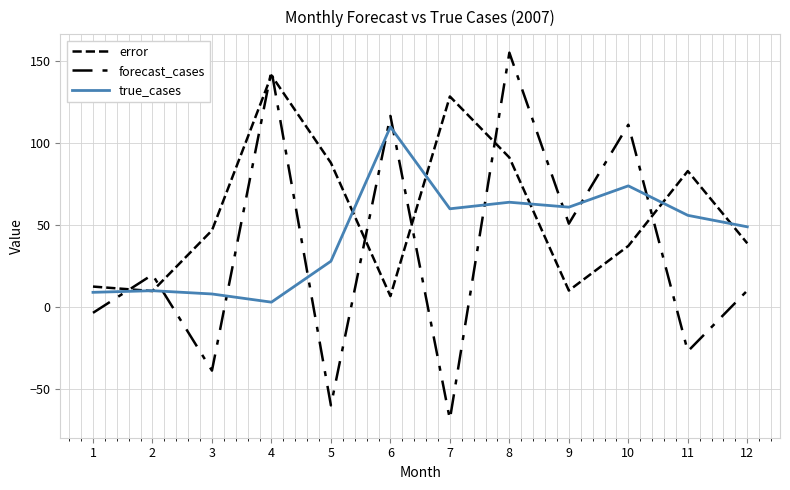

What is the lowest value of the true_cases series?

3.0